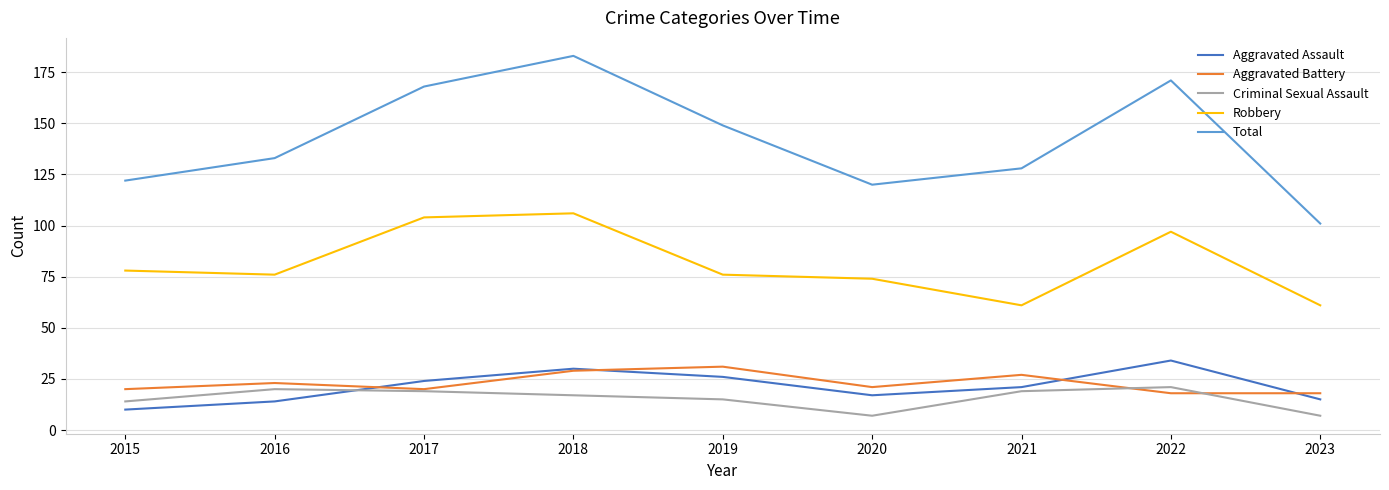

What is the difference between the Aggravated Assault values at 2022 and 2019?

8